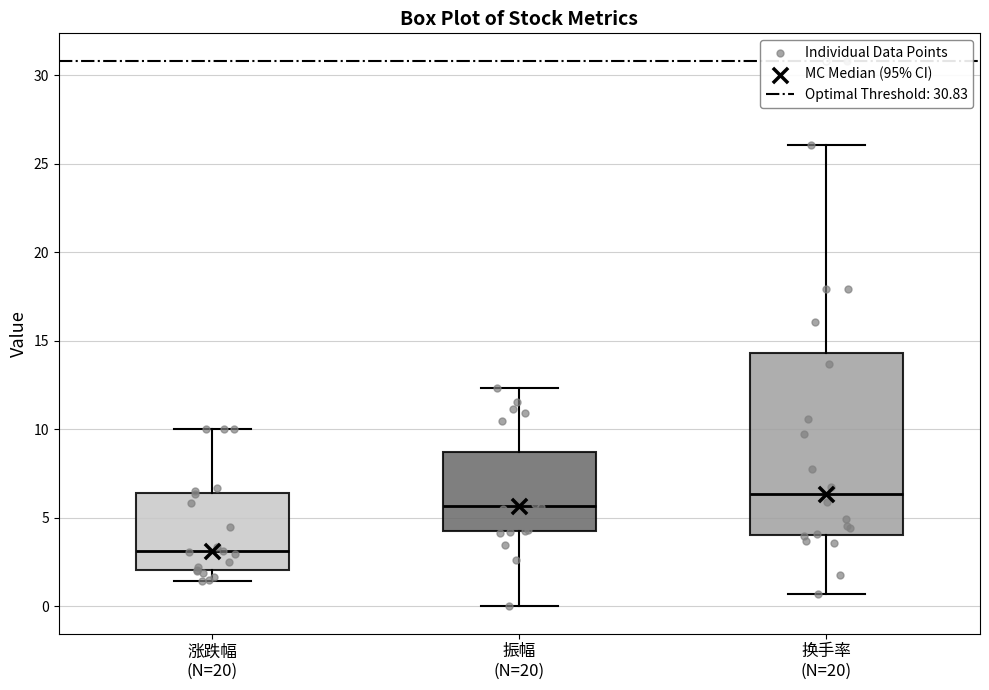

Reading left to right, transcribe this box plot: for each box, give where its median line is, the range the box spans, and where its two whiskers end, as read against the y-axis. The values are not printed on the chart, so give them approximately, as read against the axis.

涨跌幅 (N=20): median 3.0, box 2.0 to 6.5, whiskers 1.5 to 10.0
振幅 (N=20): median 5.5, box 4.5 to 8.5, whiskers 0.0 to 12.5
换手率 (N=20): median 6.5, box 4.0 to 14.5, whiskers 0.5 to 26.0